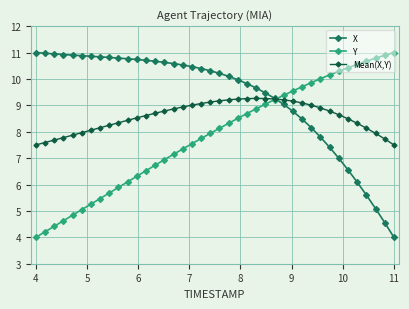

List the series in order of their overall mean, lowest first.

Y, Mean(X,Y), X